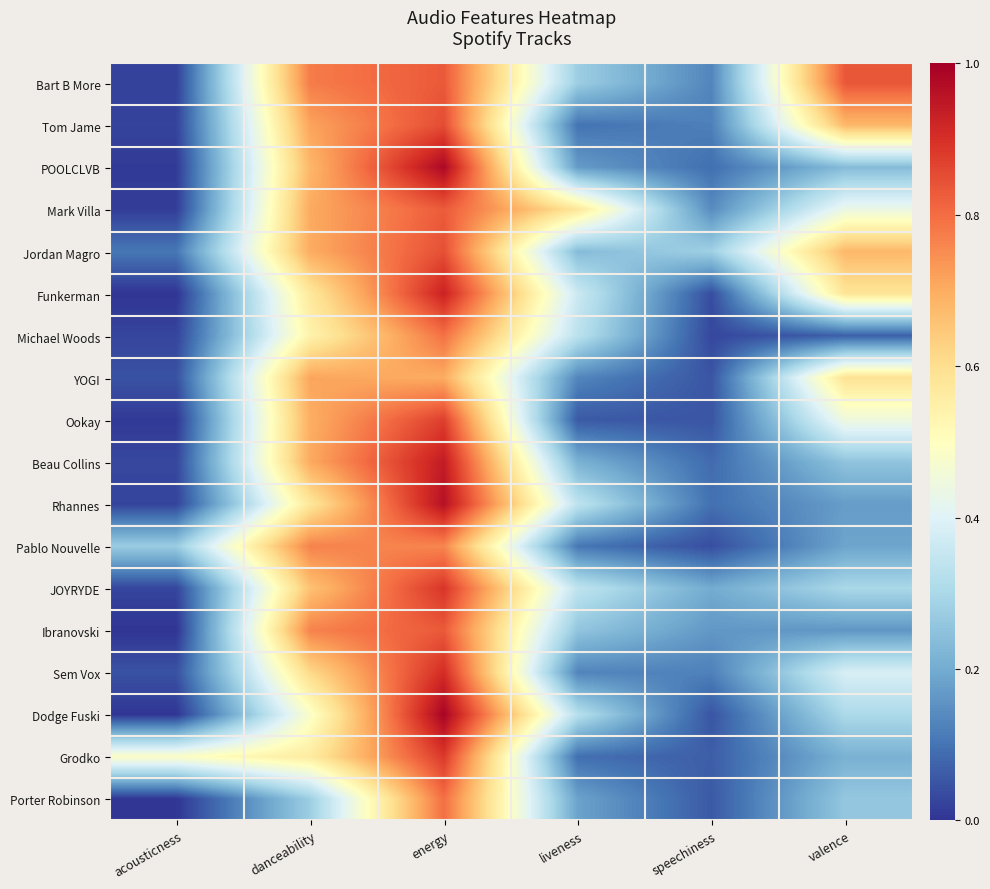

How many distinct data groups are displayed?

18